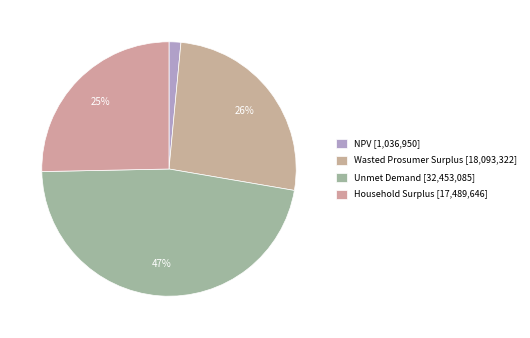

Does Unmet Demand represent more than half of the total?

No